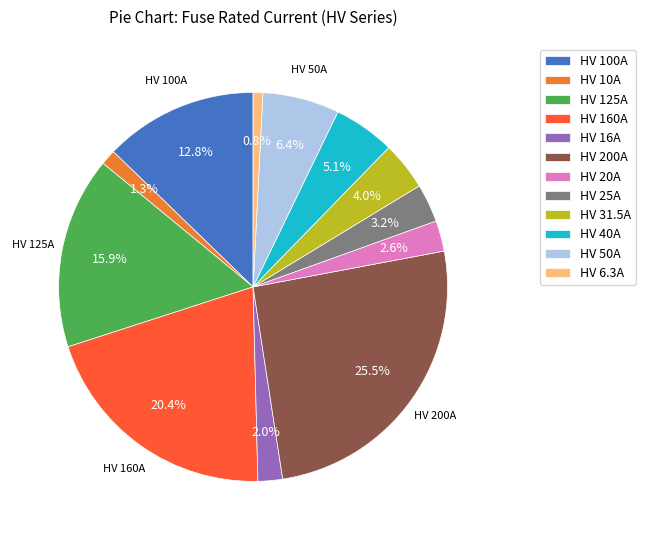

True or false: HV 10A accounts for 1% of the total.

True